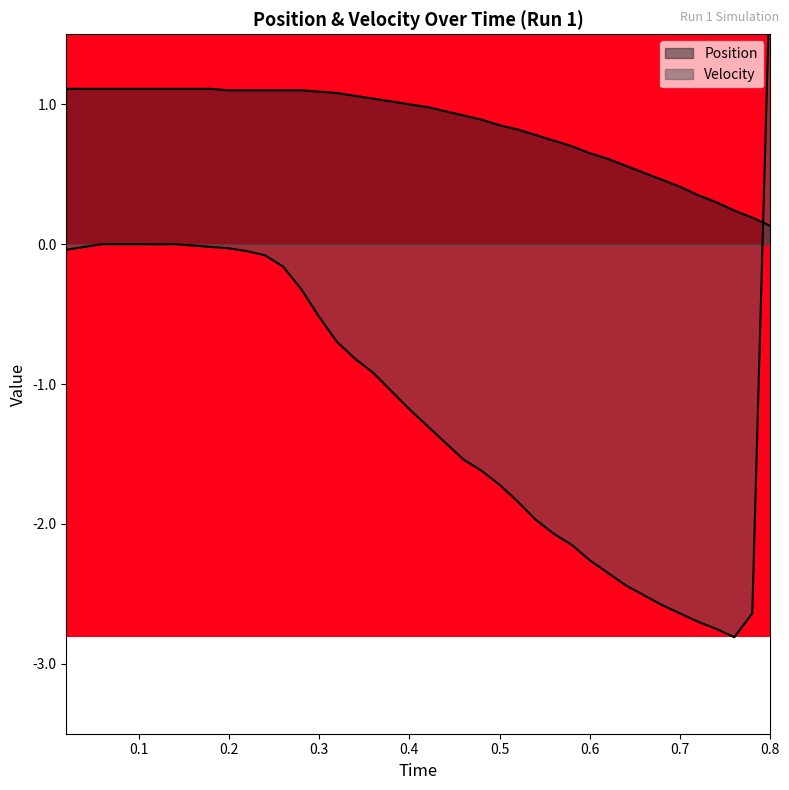

What is the value of the 38th point from the left?

0.2